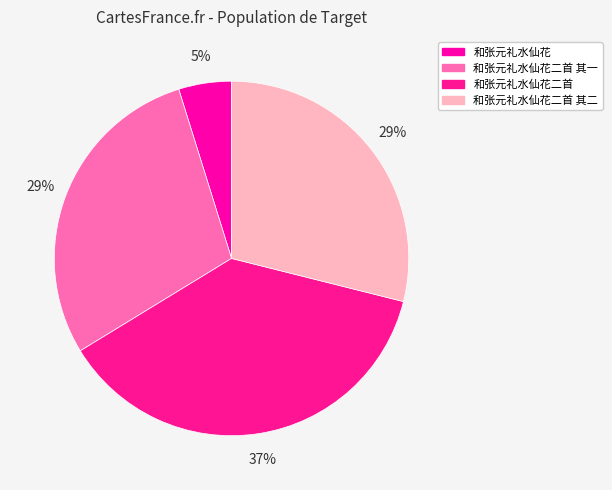

Count the number of slices in the pie.

4